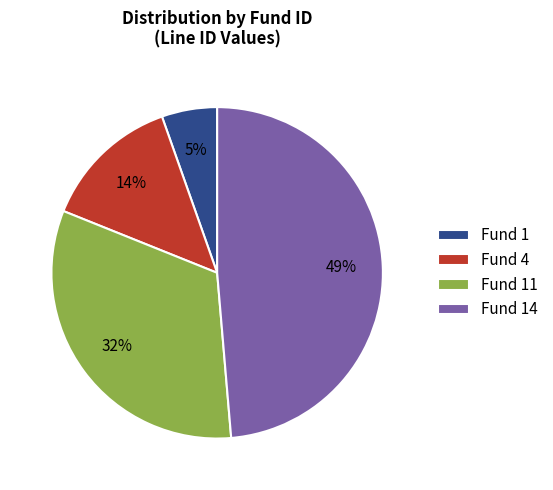

Which slice is the largest?

Fund 14